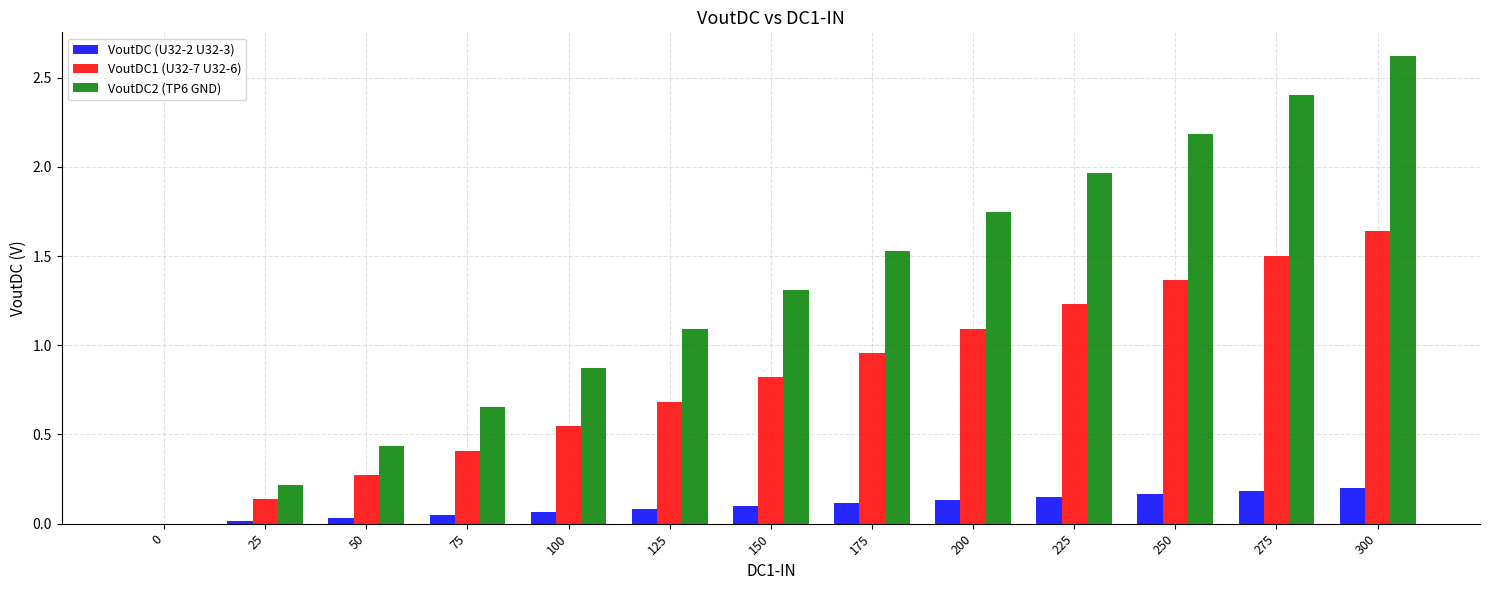

How many groups of bars are there?

13